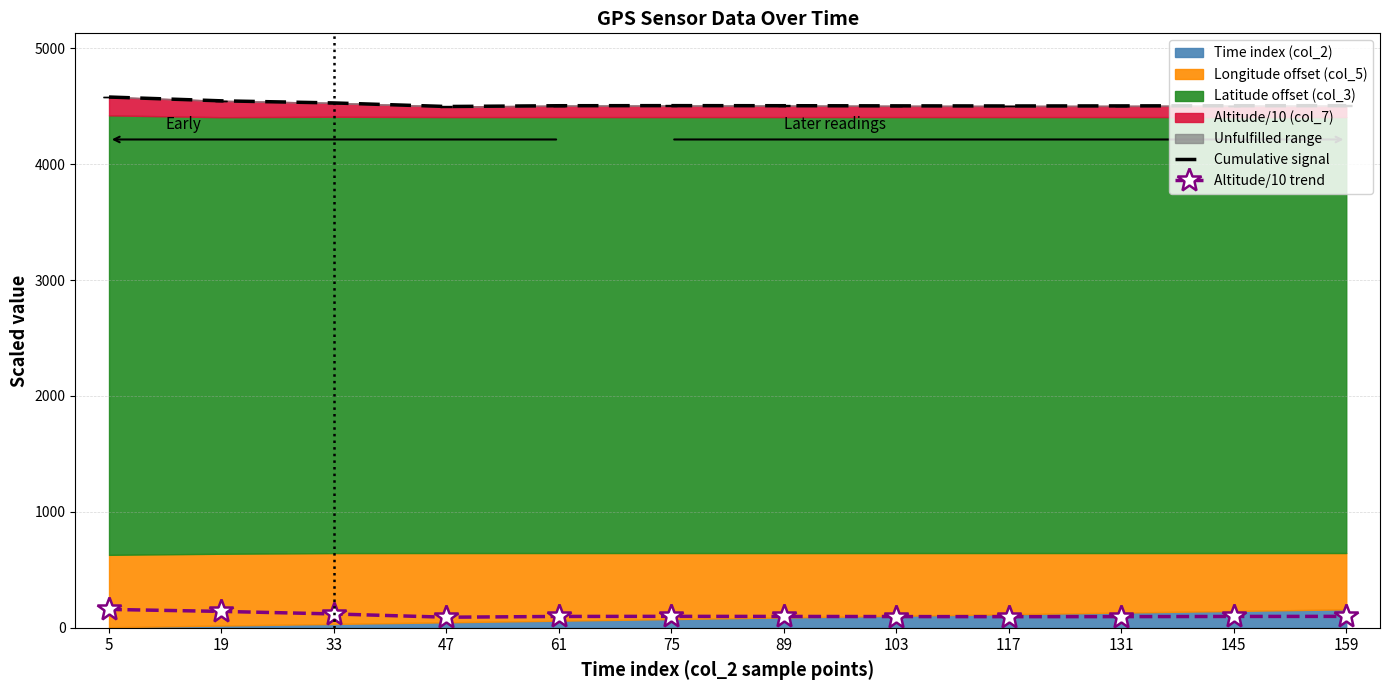

Reading left to right, extract all data points from this chart.

Cumulative signal: 5=4579.8	19=4546.9	33=4528.8	47=4498.0	61=4504.7	75=4505.5	89=4504.8	103=4503.6	117=4502.7	131=4503.2	145=4504.6	159=4505.3
Altitude/10 trend: 5=158.4	19=141.2	33=119.3	47=91.0	61=97.7	75=98.5	89=97.8	103=96.6	117=95.7	131=96.2	145=97.6	159=98.3